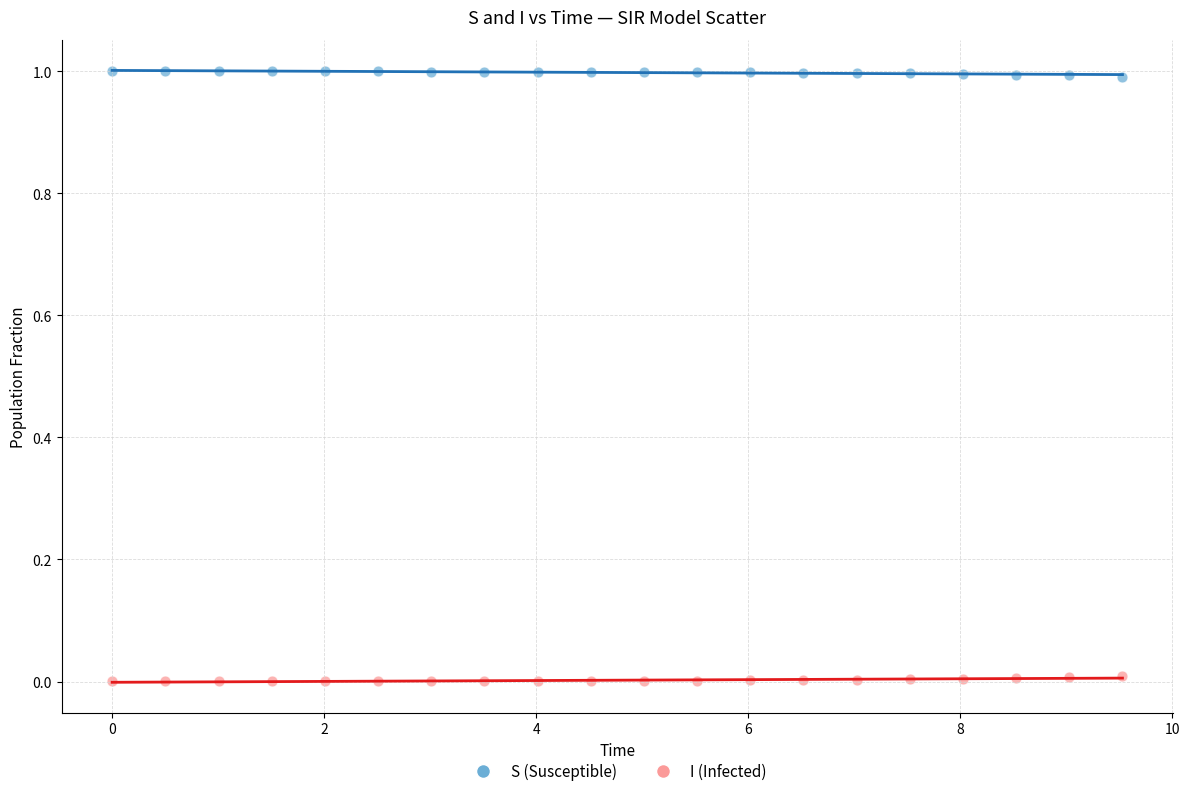

Across all data points, what is the range of X values (max minus min)?

9.5